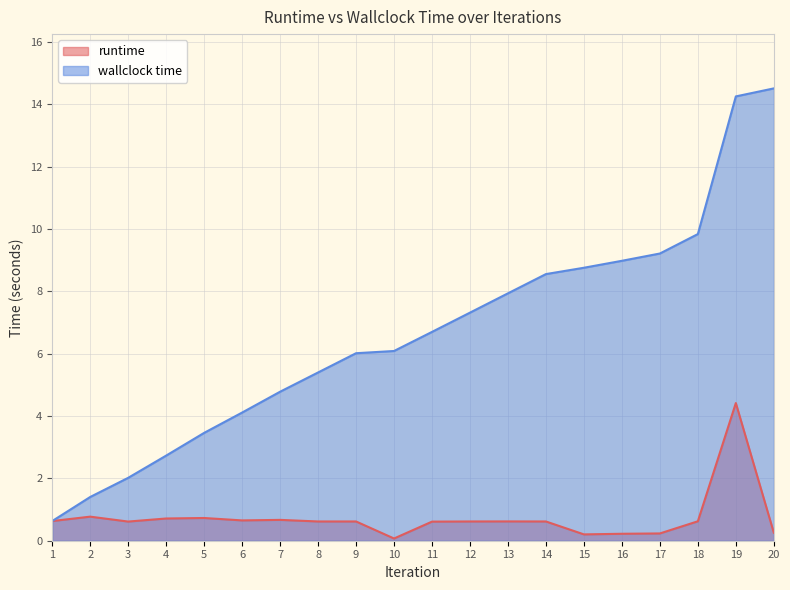

True or false: wallclock time has a value of 3.5 at 5.

True